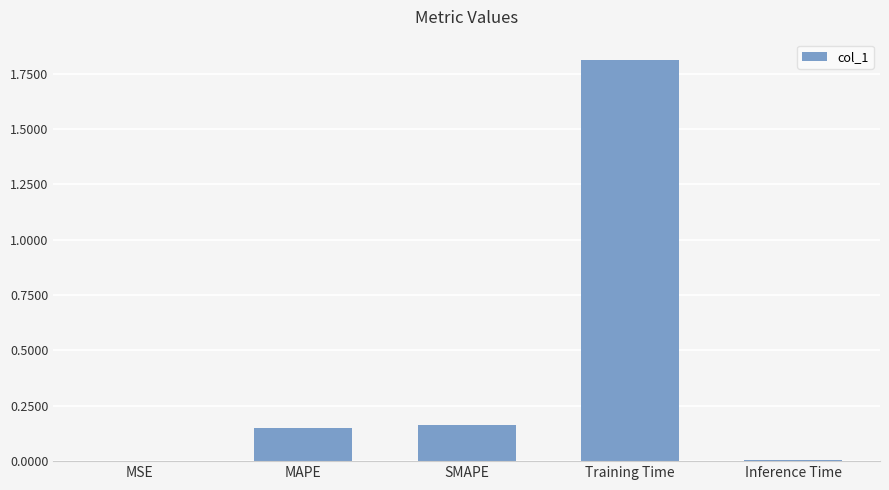

What is the sum of all values?

2.1